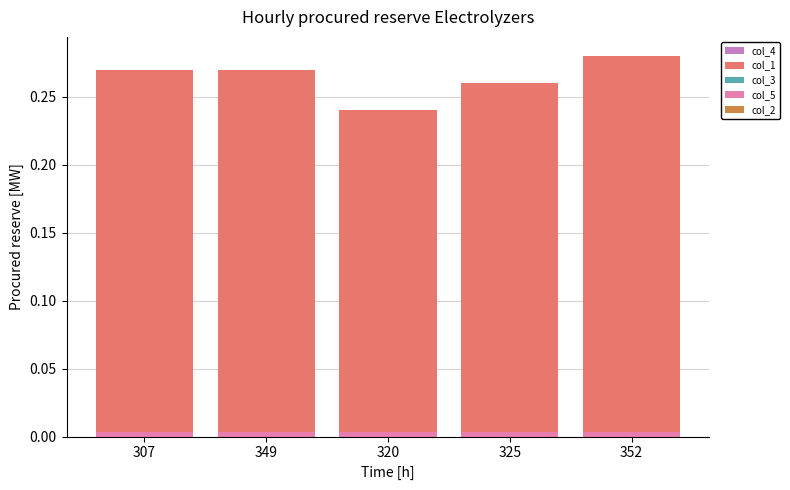

Does the chart contain any negative values?

No